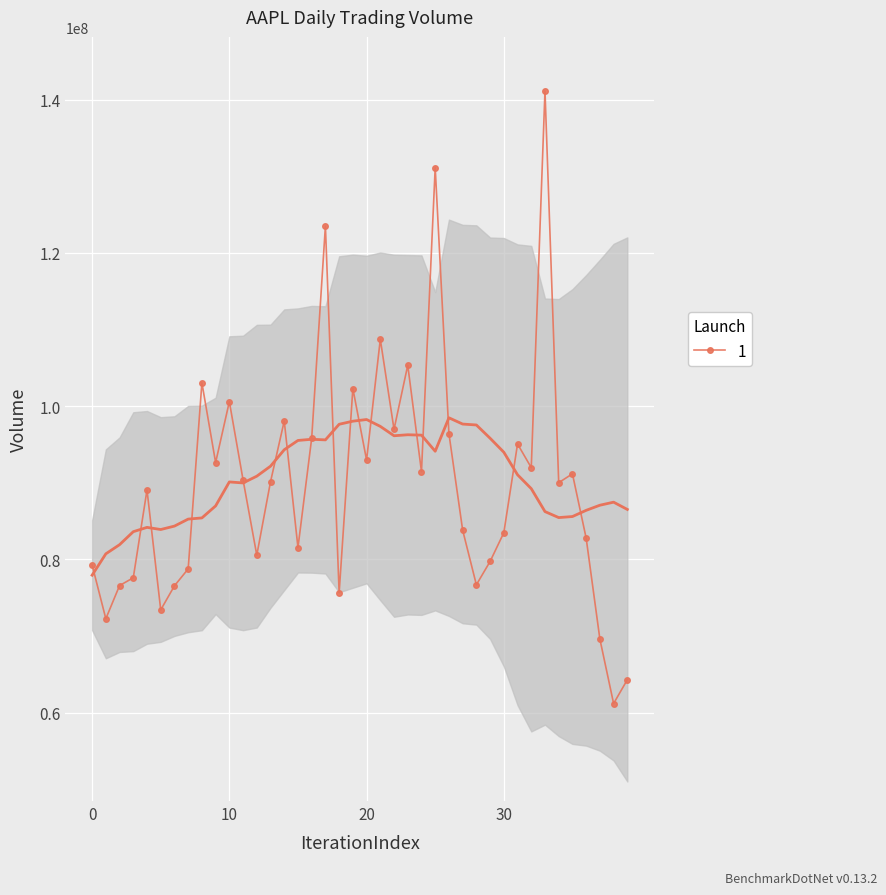

True or false: the data has more than 2 interior local peaks.

True